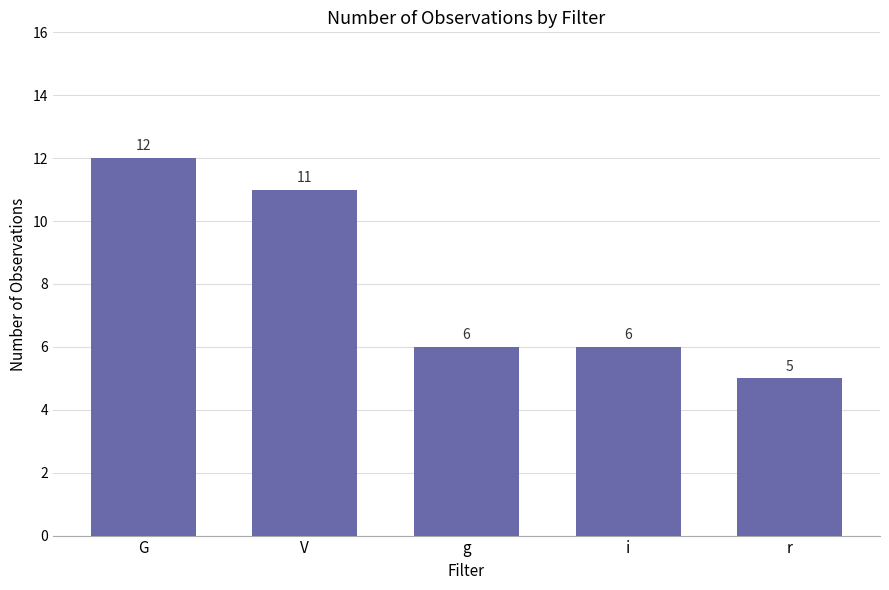

Reading left to right, transcribe all the data shown in this chart.

12	11	6	6	5